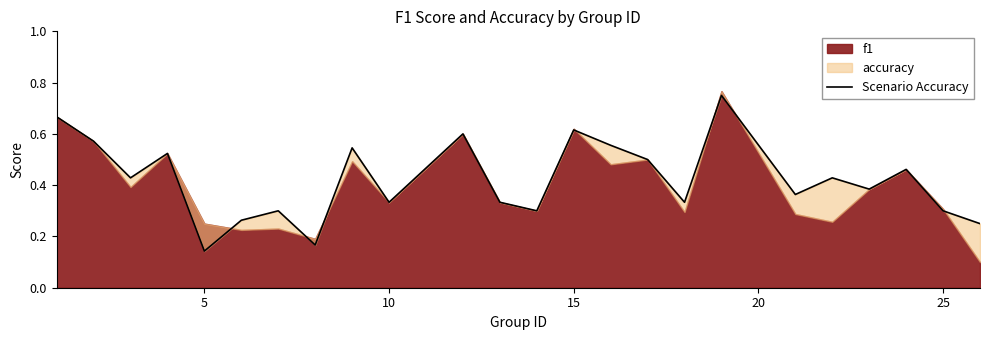

Does the chart have visible grid lines?

No